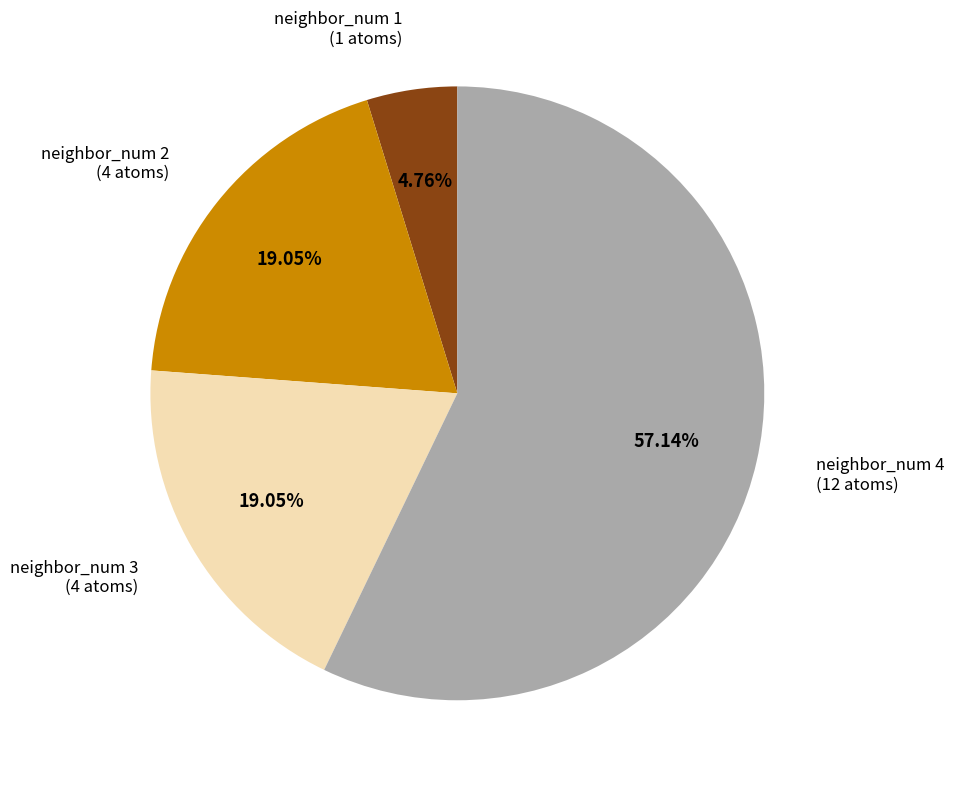

Which slice is the largest?

neighbor_num 4